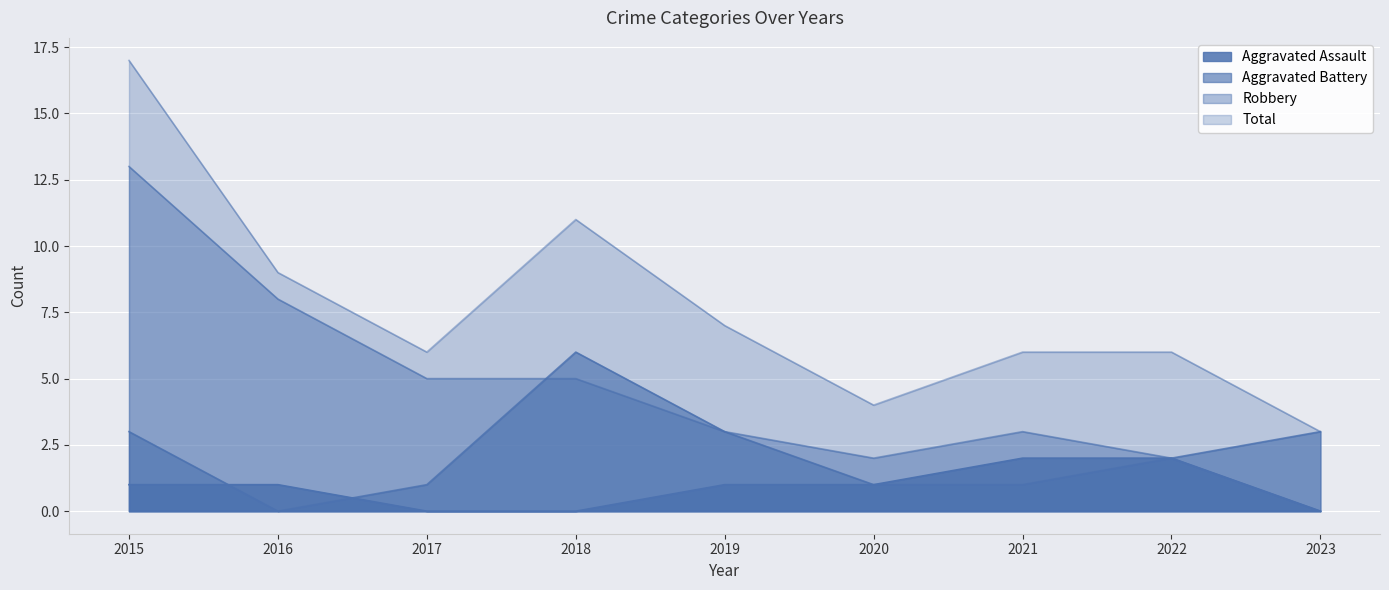

Which series ends up on top after the final intersection of Aggravated Assault and Aggravated Battery?

Aggravated Battery